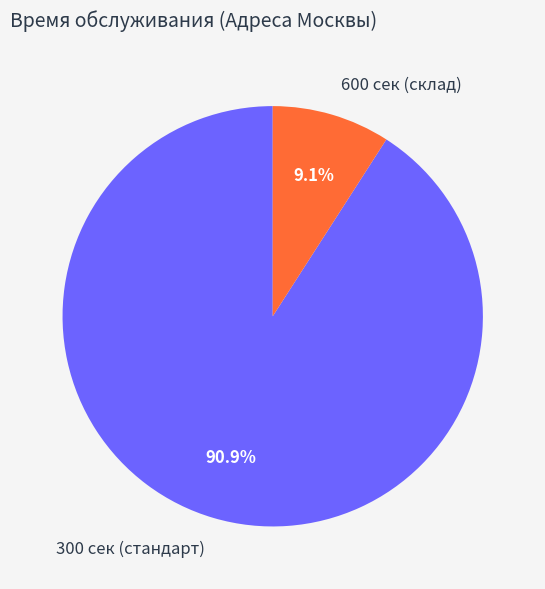

What is the largest slice in the pie chart?

300 сек (стандарт)